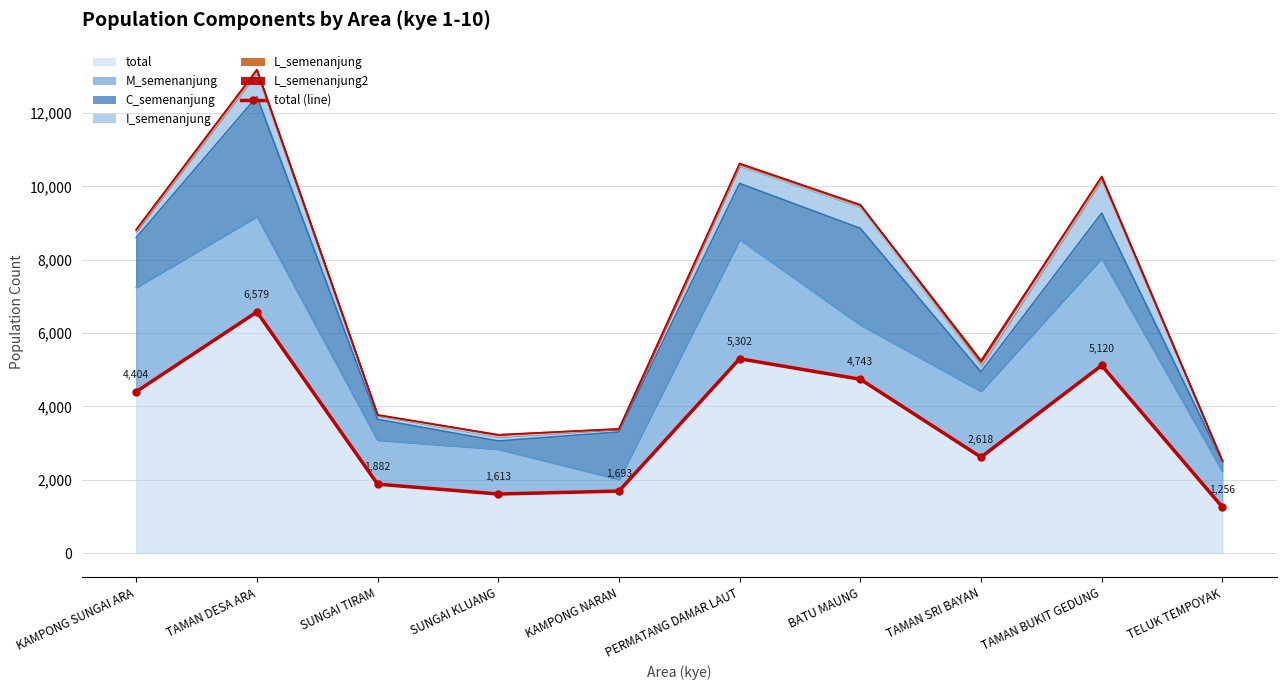

What is the change in value from TAMAN DESA ARA to TAMAN SRI BAYAN?

-3961